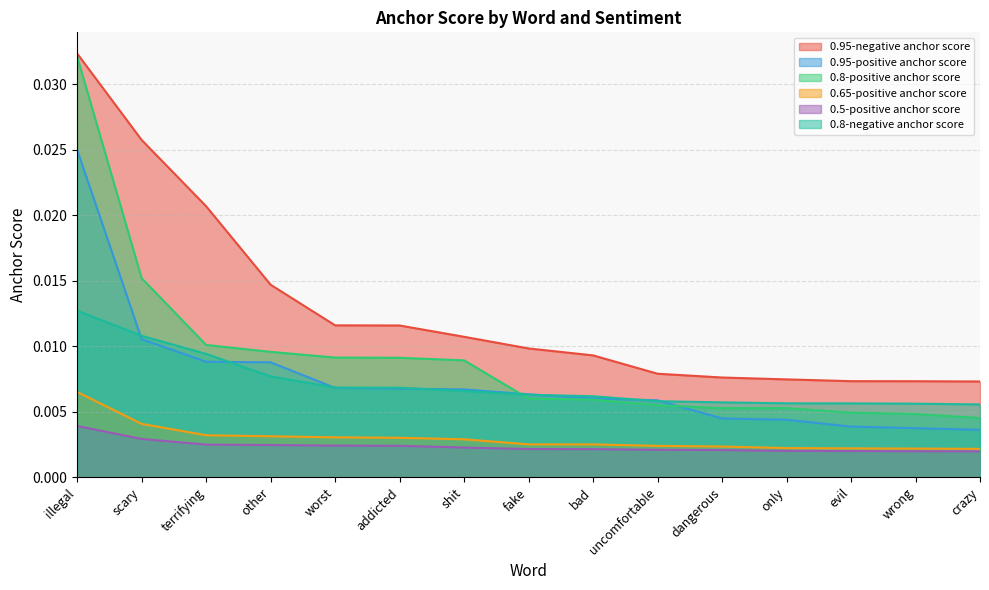

Does the chart have visible grid lines?

Yes